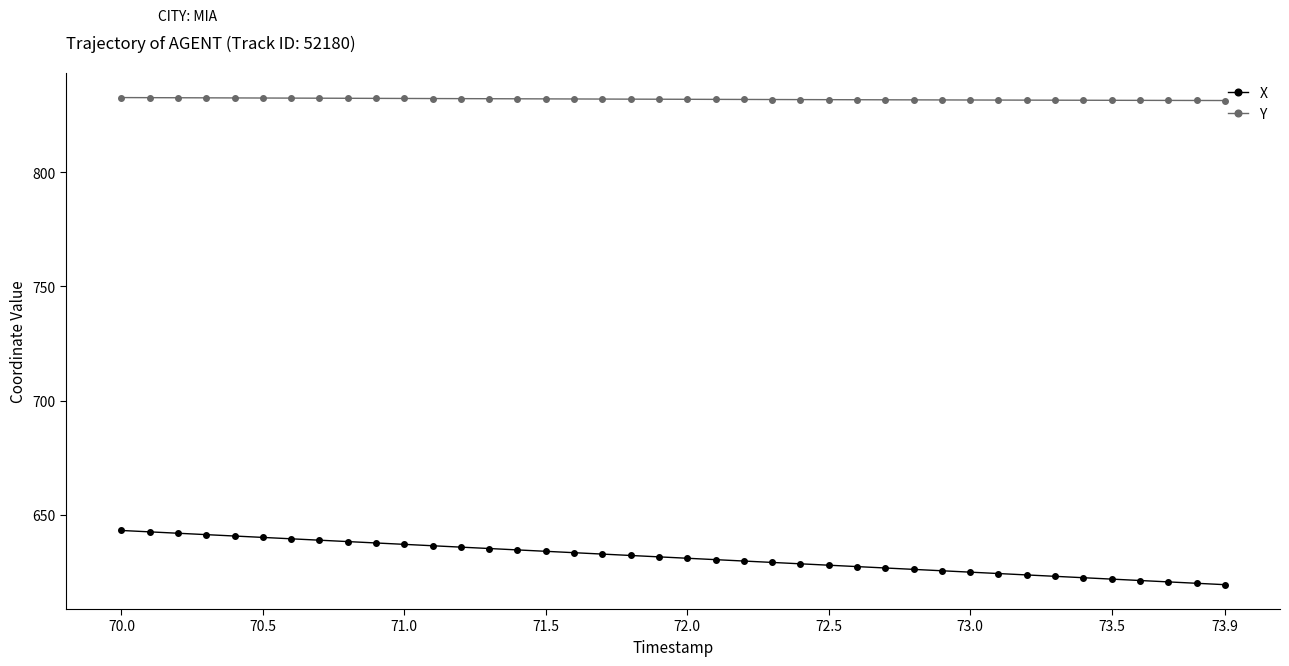

What is the value of the Y point at the 38th from the left?

831.4